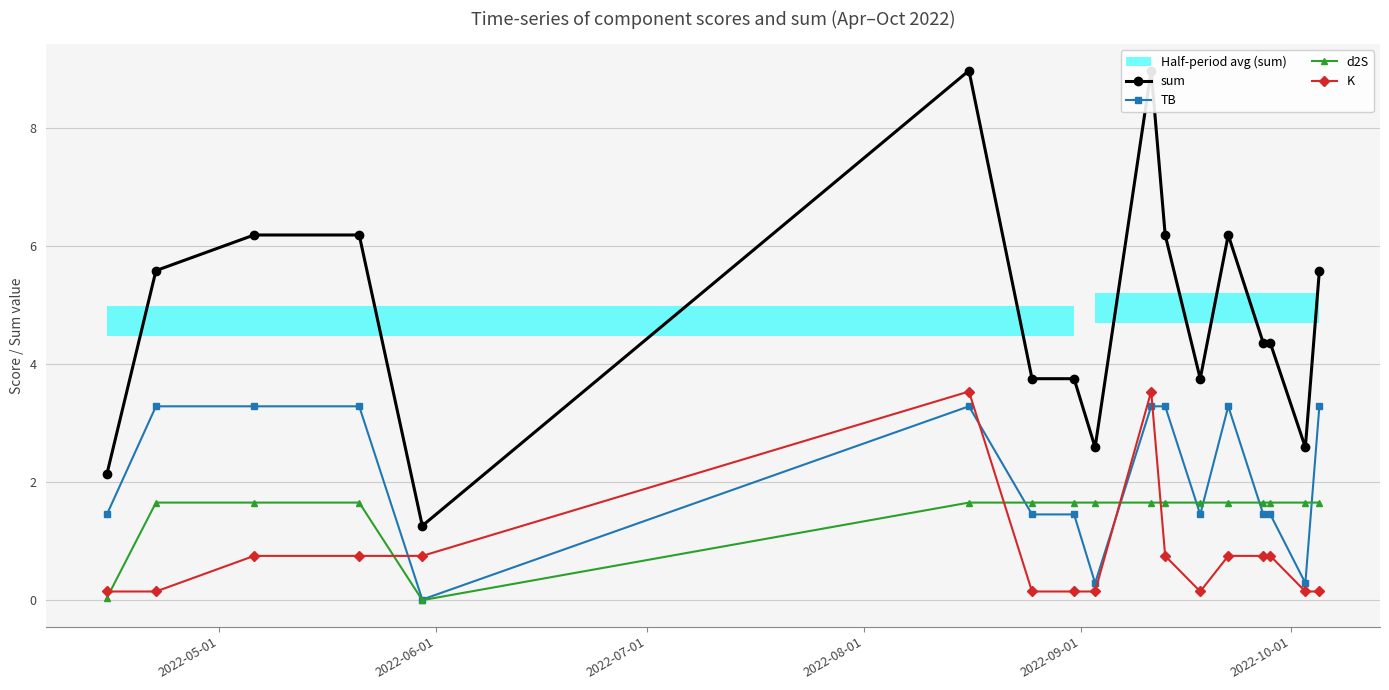

What is the value of the d2S point at the 10th from the left?

1.7